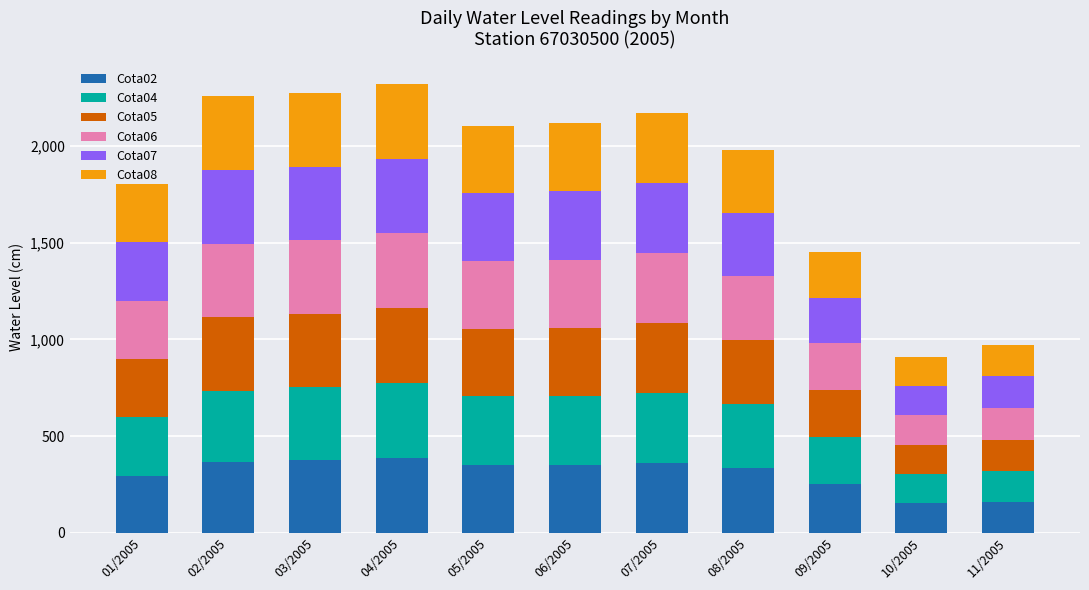

What is the sum of all Cota02 values?

3388